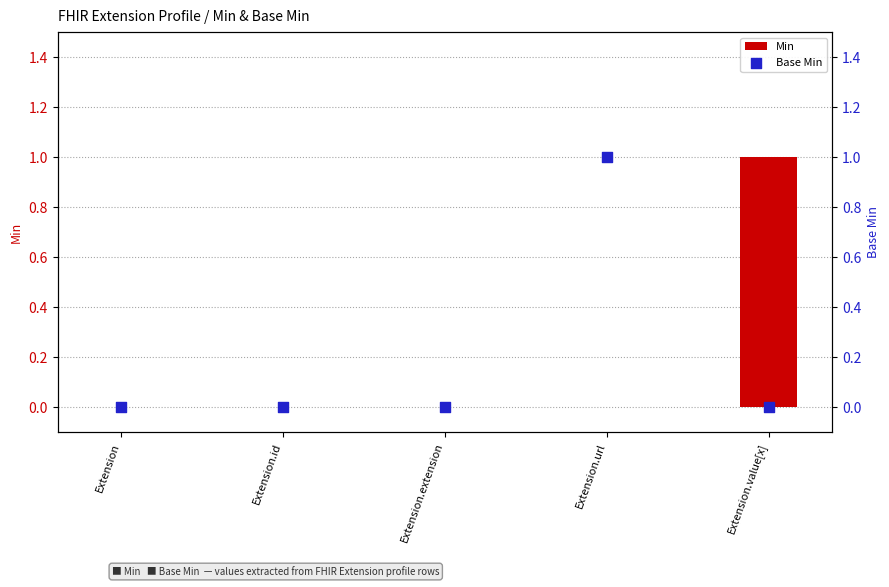

What are all the series names shown in the legend?

Min, Base Min